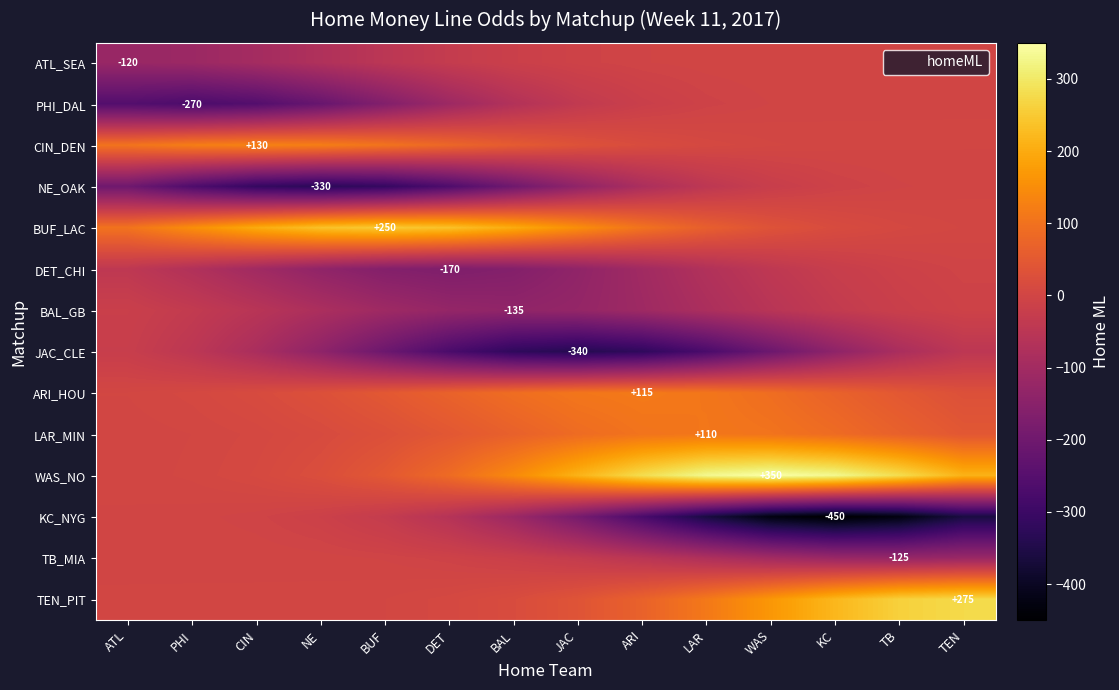

What is the average value of the ARI_HOU series?

59.6